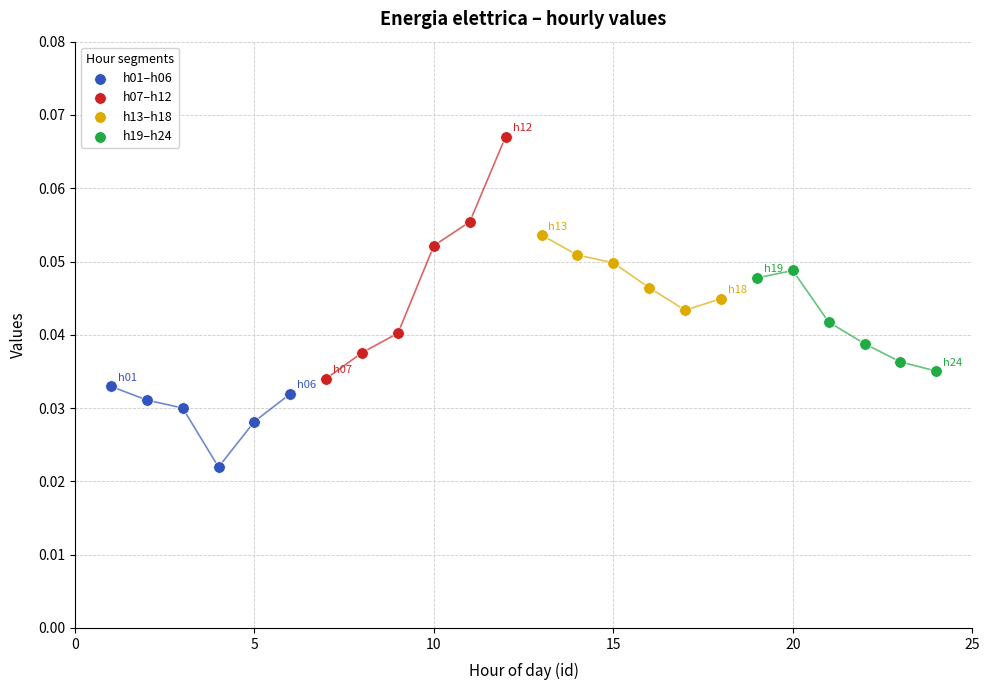

Which series reaches the maximum Y coordinate?

h07–h12